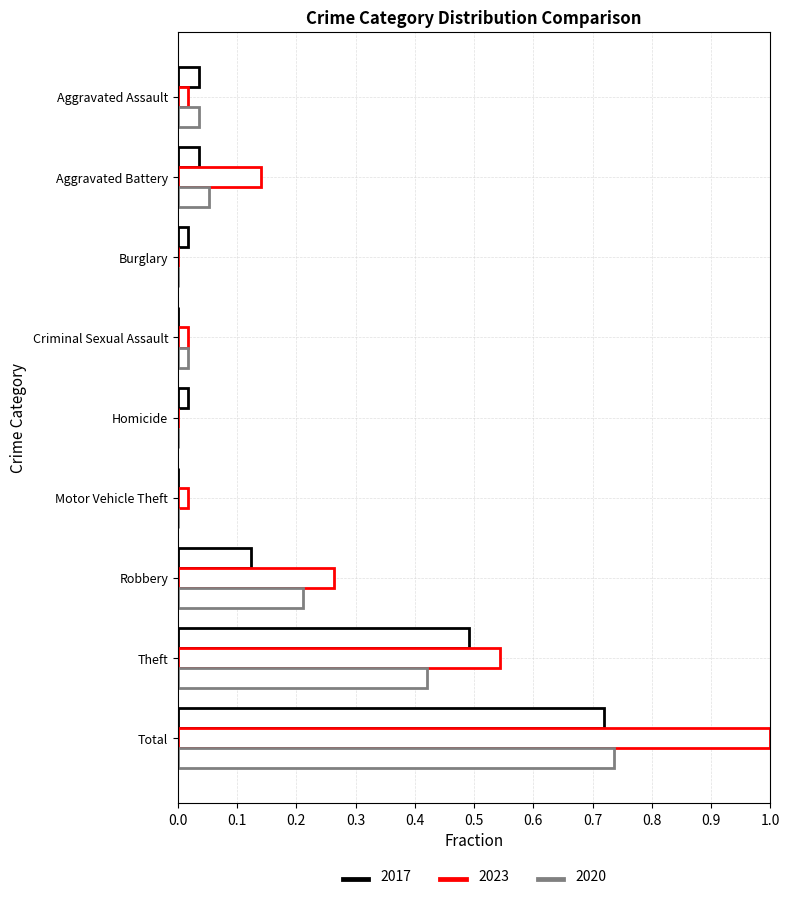

How many series are shown in this chart?

3